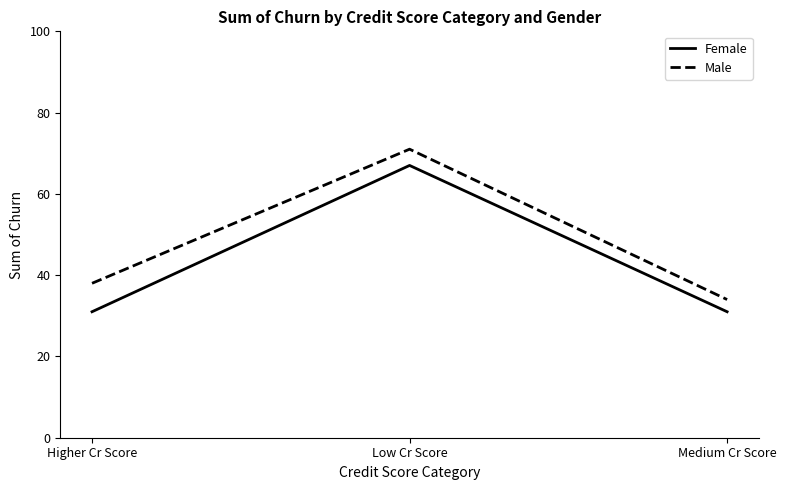

How many lines are shown in the chart?

2